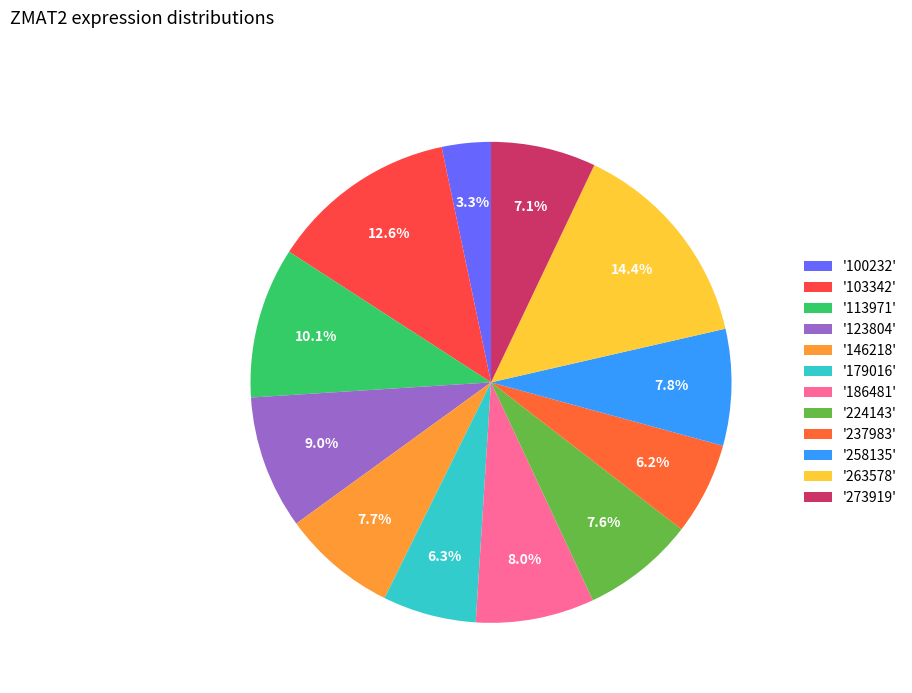

Count the number of slices in the pie.

12